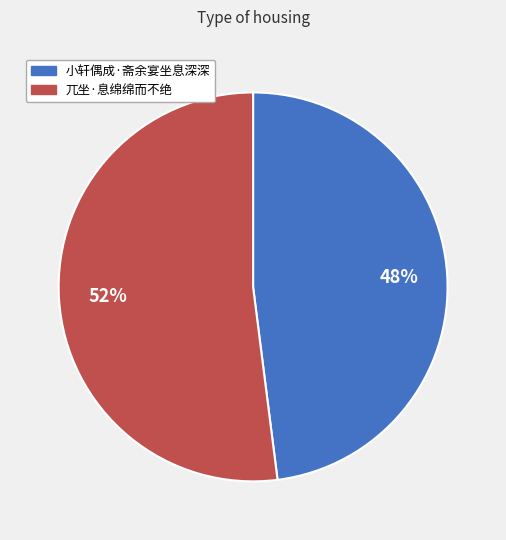

What is the largest slice in the pie chart?

兀坐·息绵绵而不绝